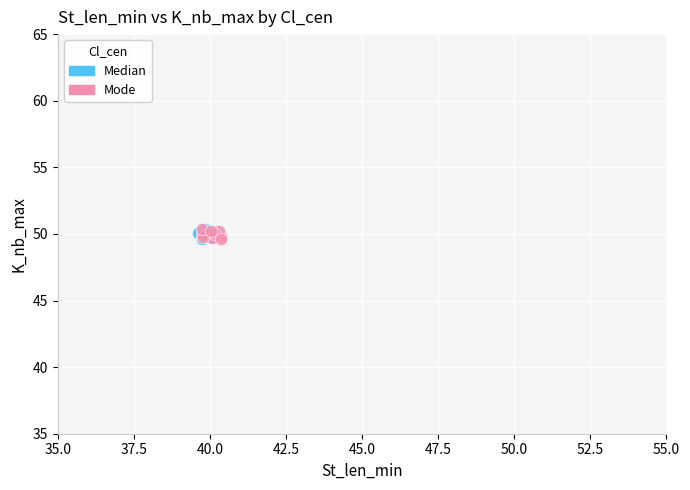

What are all the series names shown in the legend?

Median, Mode